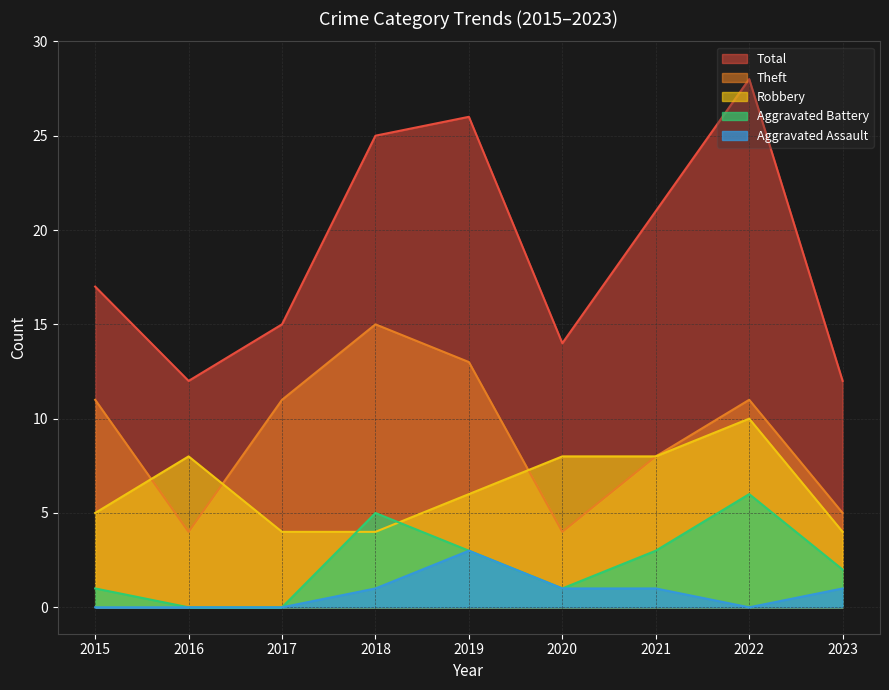

Which has a higher value, 2022 or 2020?

2022